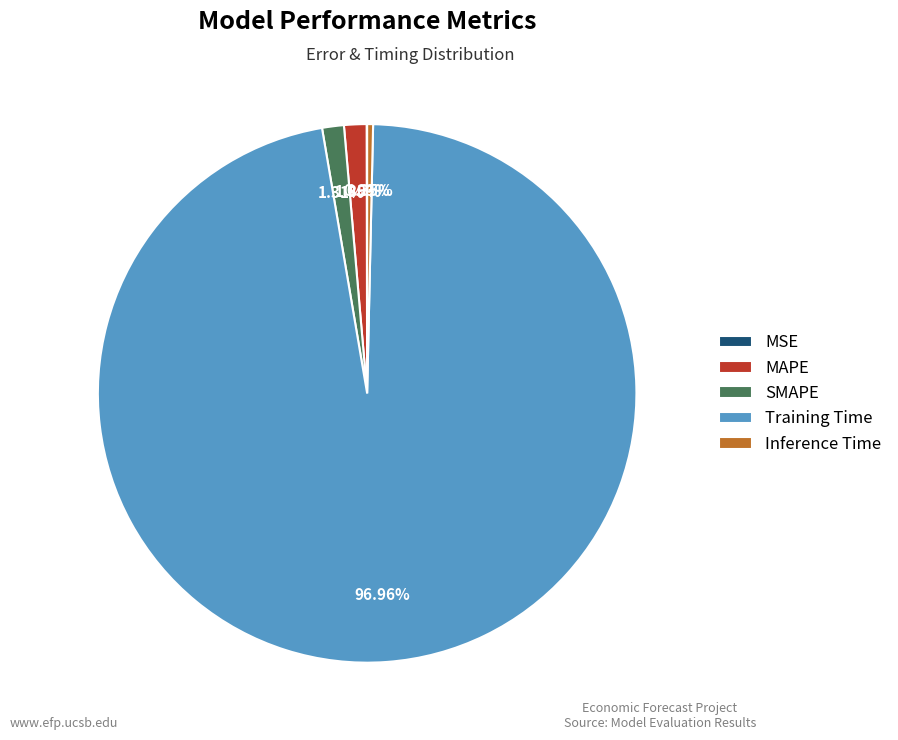

What is the largest slice in the pie chart?

Training Time